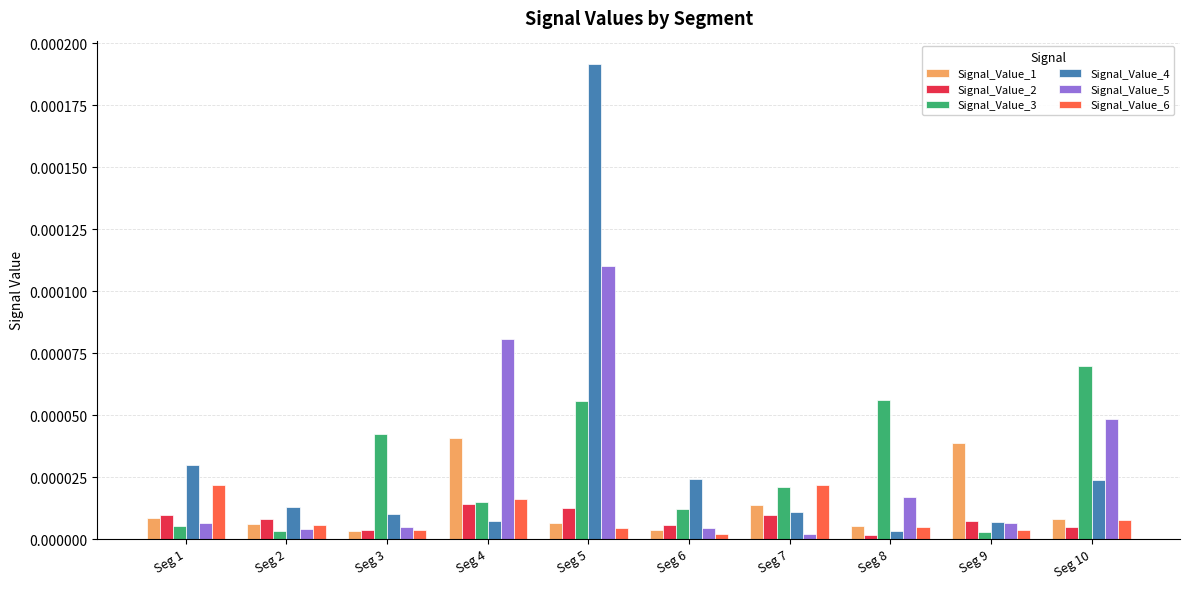

At which label does Signal_Value_5 reach its minimum?

Seg 7